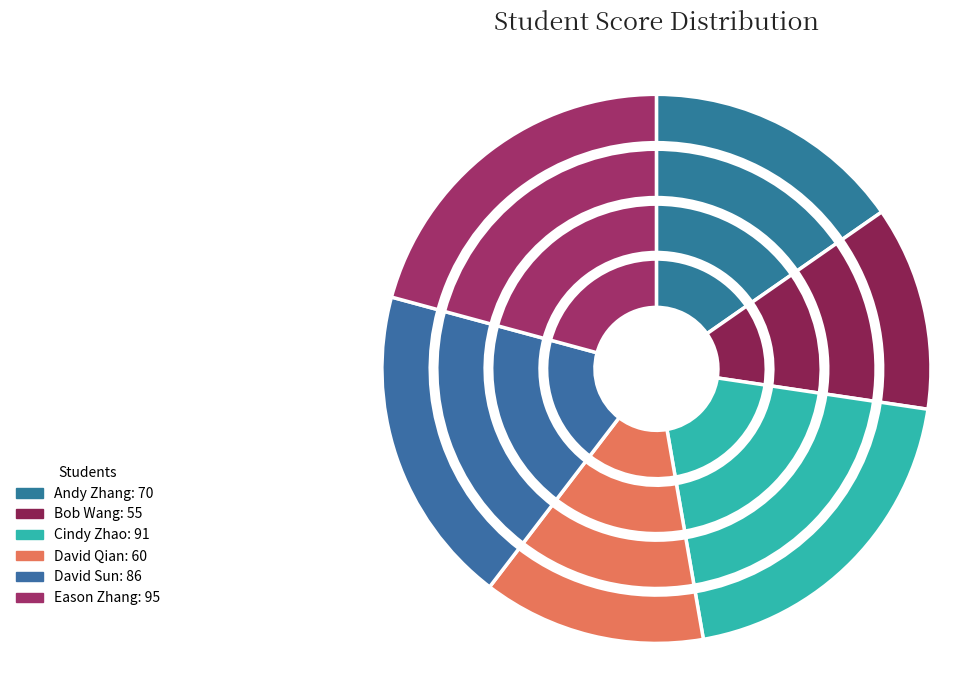

Is it true that David Sun is 10% of the pie?

False